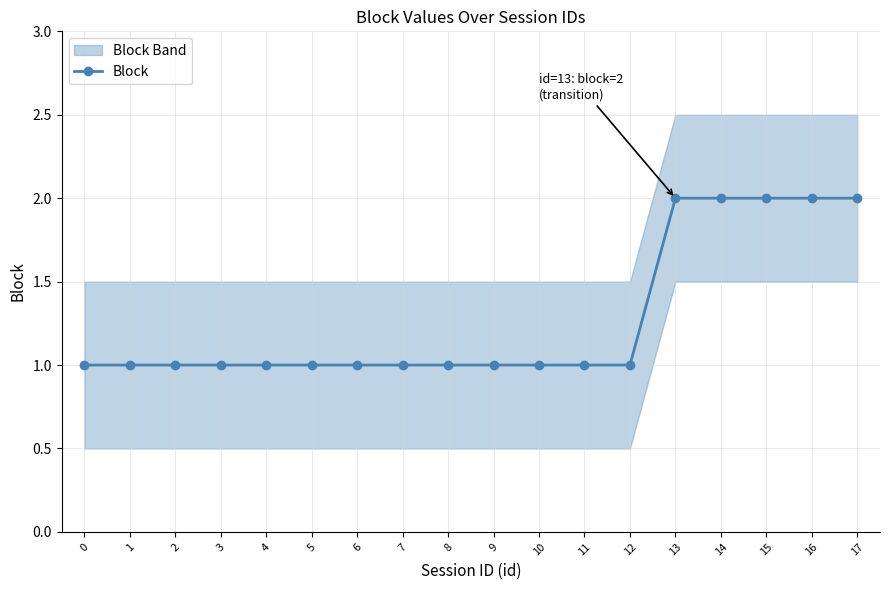

What is the ratio of the value at 9 to the value at 0?

1.0